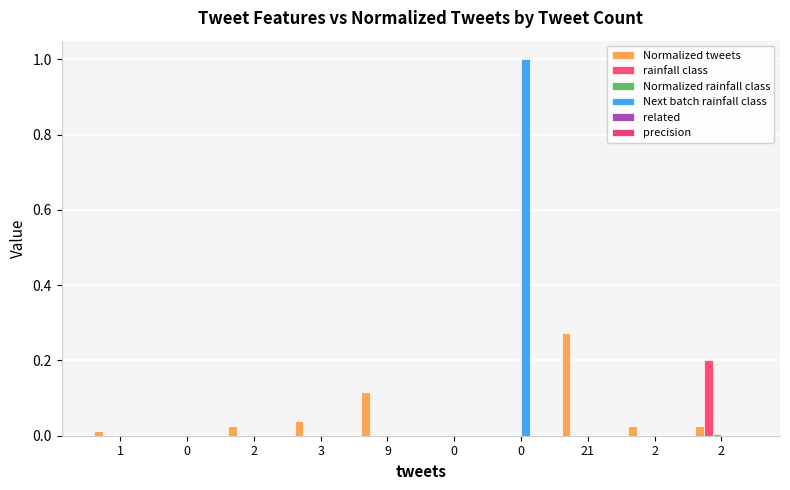

The Next batch rainfall class series shows 0.0 at 2. True or false?

True